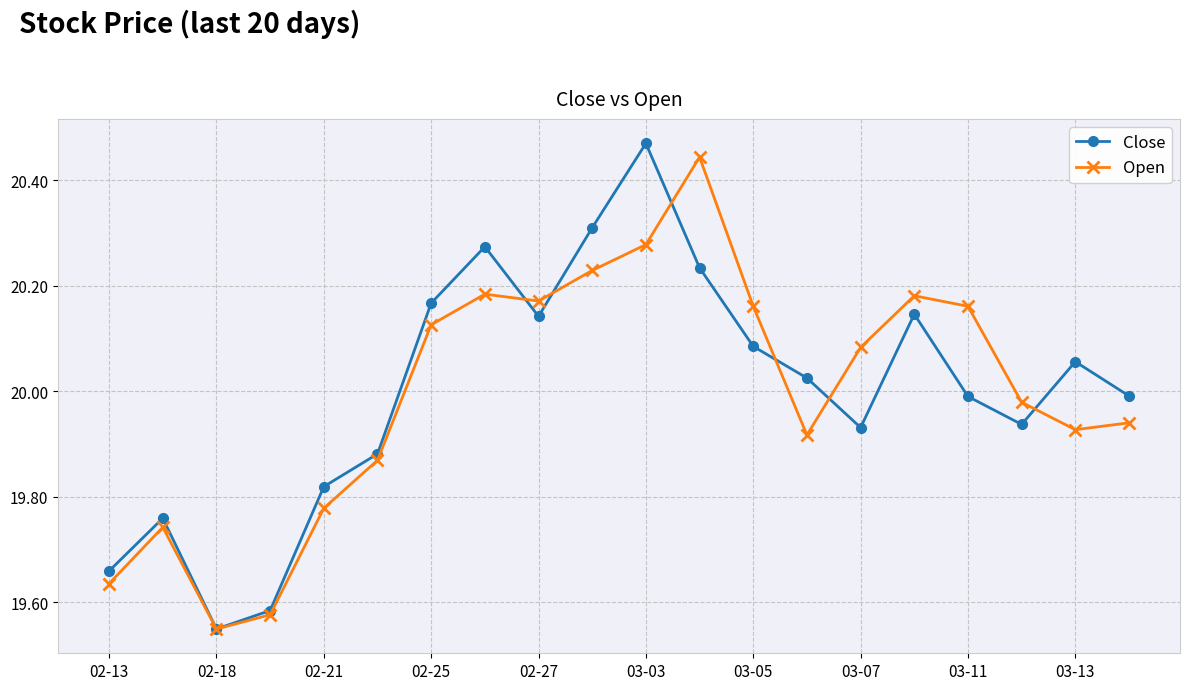

True or false: Open has more than 0 points higher than both neighbors.

True